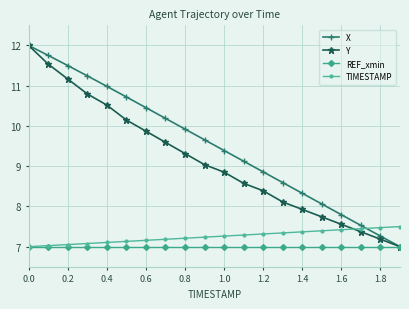

What is the value of the Y point at the 11th from the left?

8.9